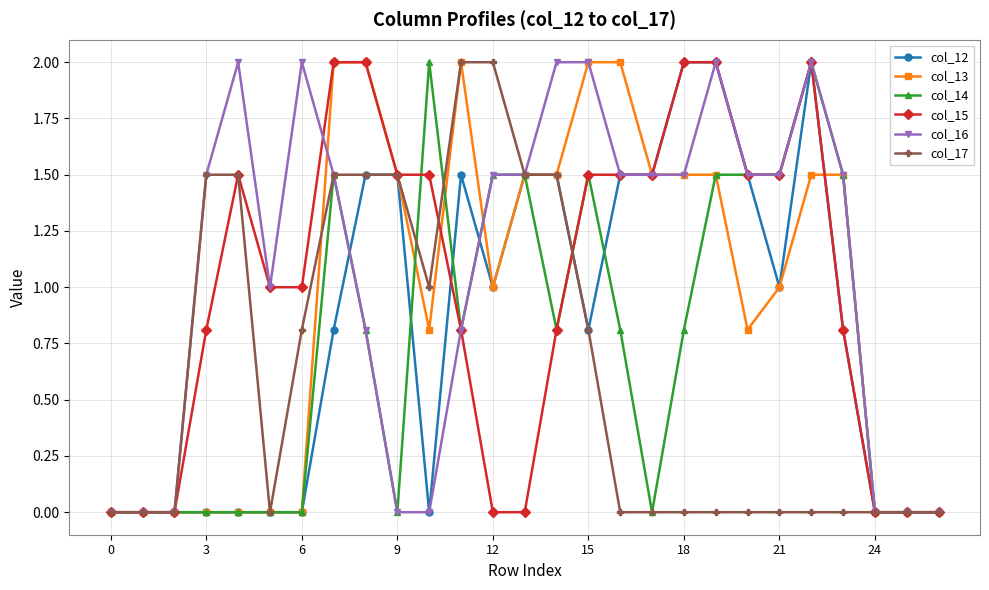

How many lines are shown in the chart?

6